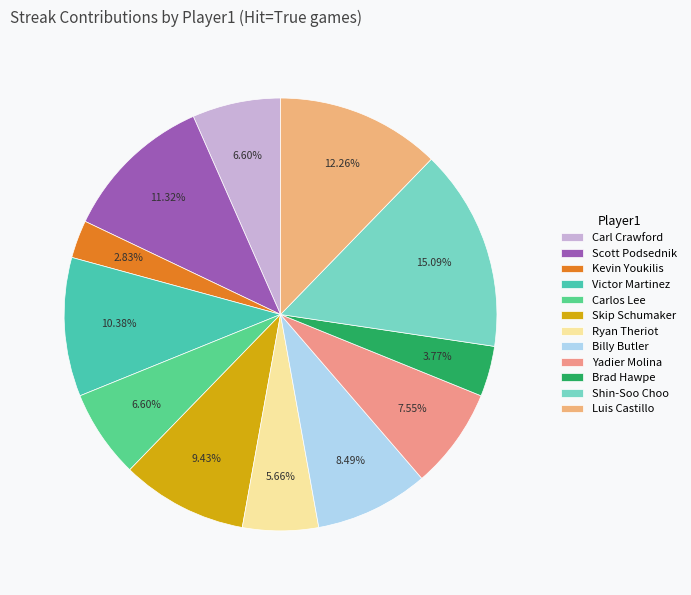

True or false: Scott Podsednik accounts for 11% of the total.

True